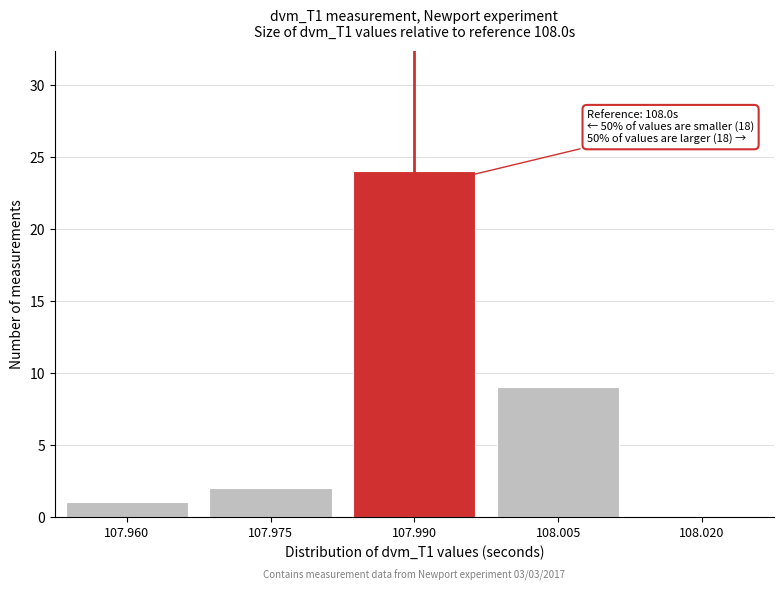

Reading right to left, what are all the values shown in this chart?

108.020=0	108.005=9	107.990=24	107.975=2	107.960=1